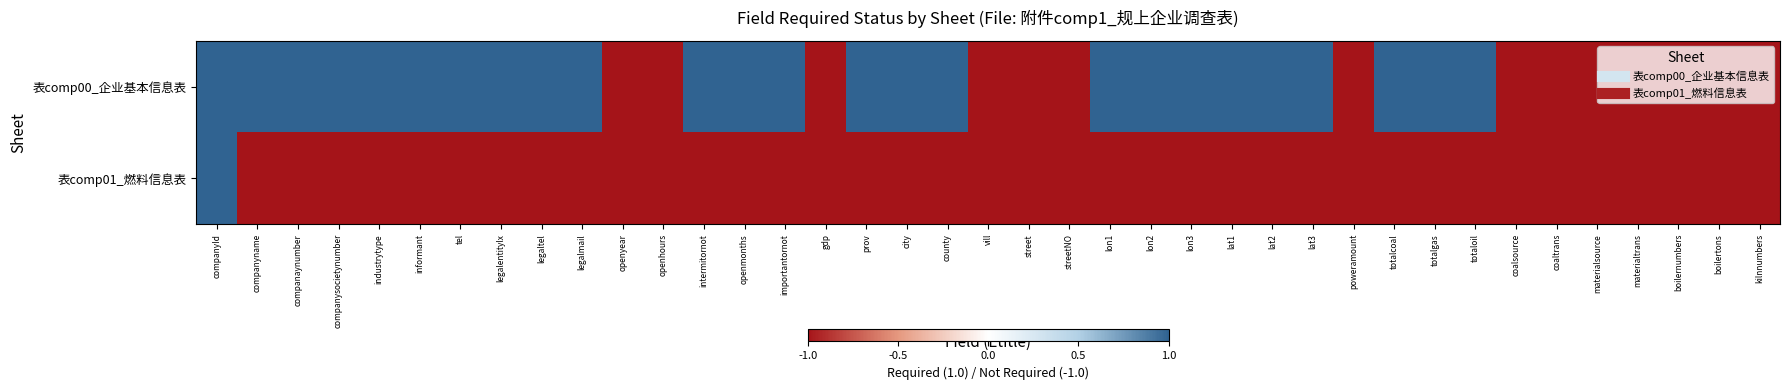

At materialtrans, list the series in order from smallest to largest.

表comp00_企业基本信息表, 表comp01_燃料信息表